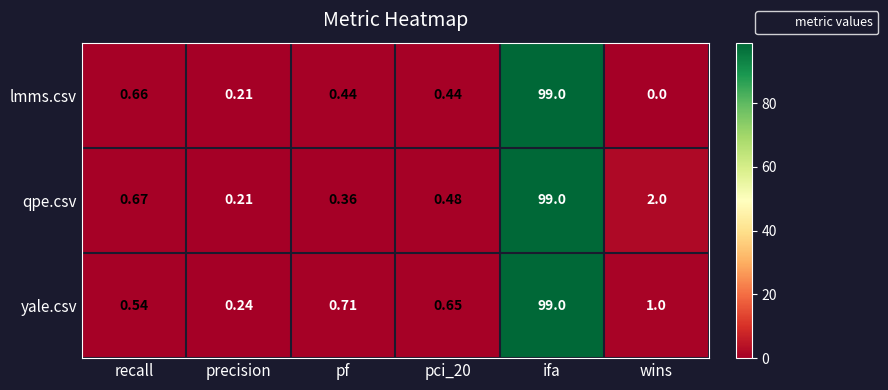

Which category has the lowest value across all series?

wins